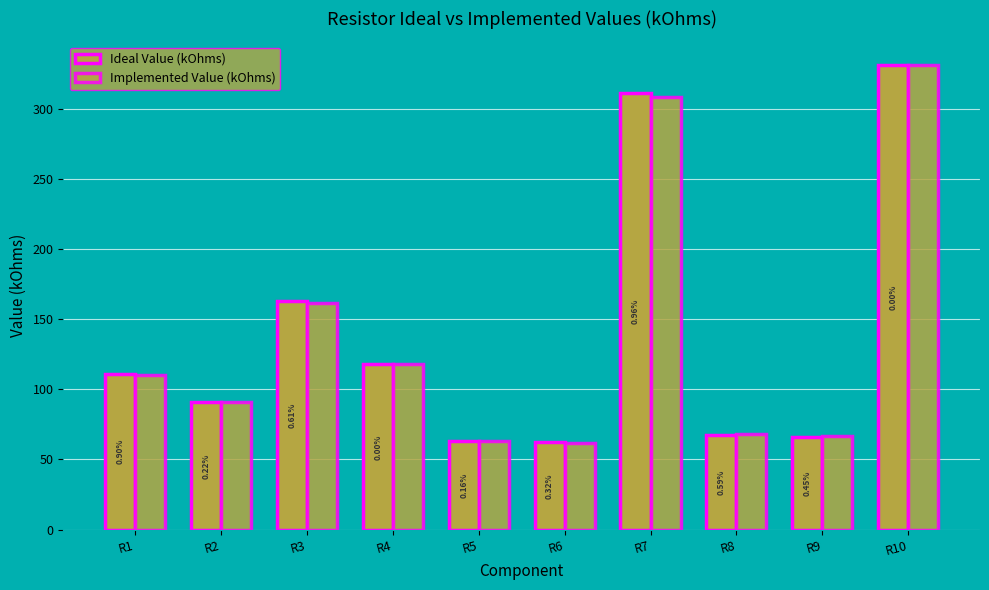

Where is Implemented Value (kOhms) nearest to the value 197?

R3